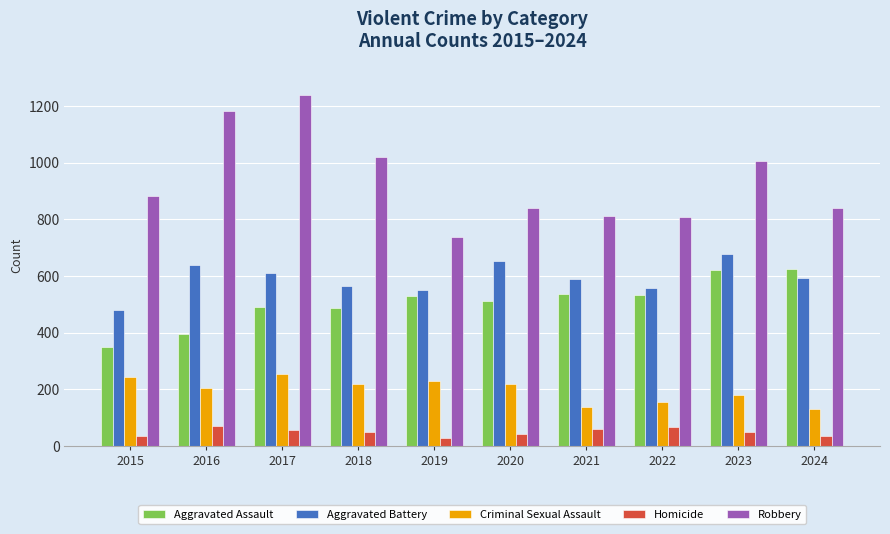

What is the sum of all Homicide values?

493